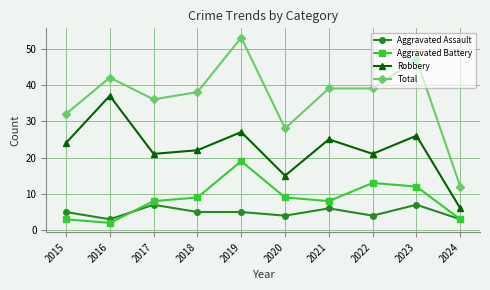

True or false: Robbery has a value of 45 at 2023.

False